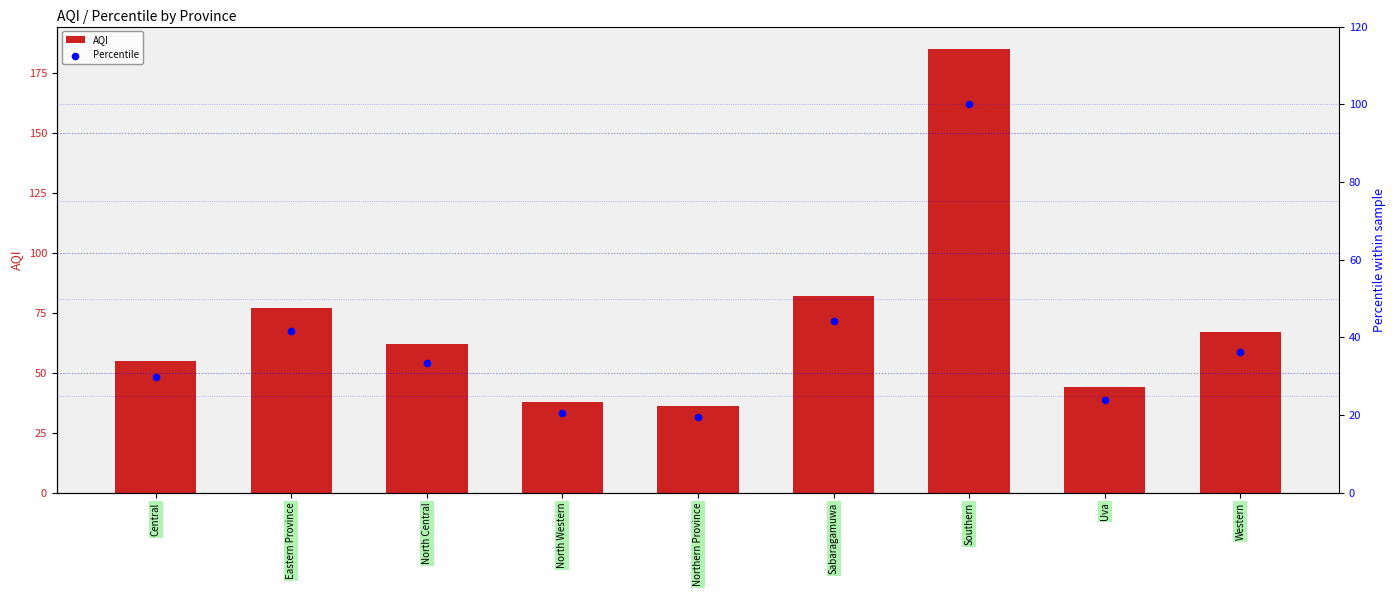

What is the total value across all series at North Central?

95.5